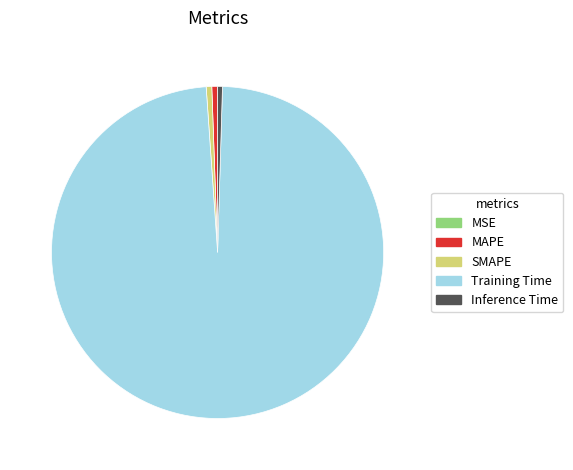

Combined, do SMAPE and Training Time account for over 50%?

Yes